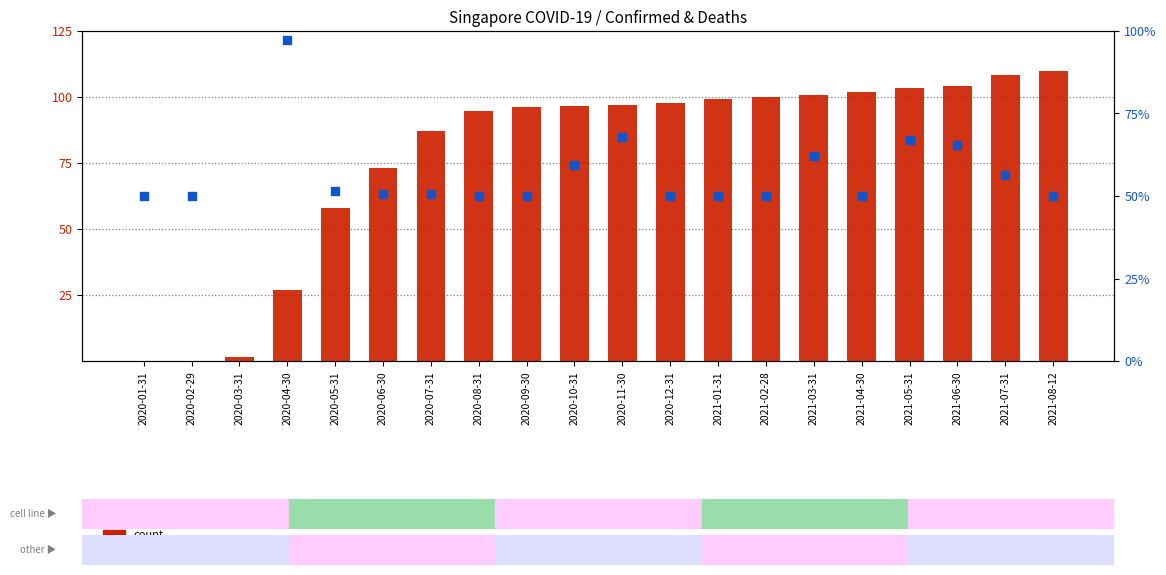

At which category is the sum across all series the highest?

2021-05-31